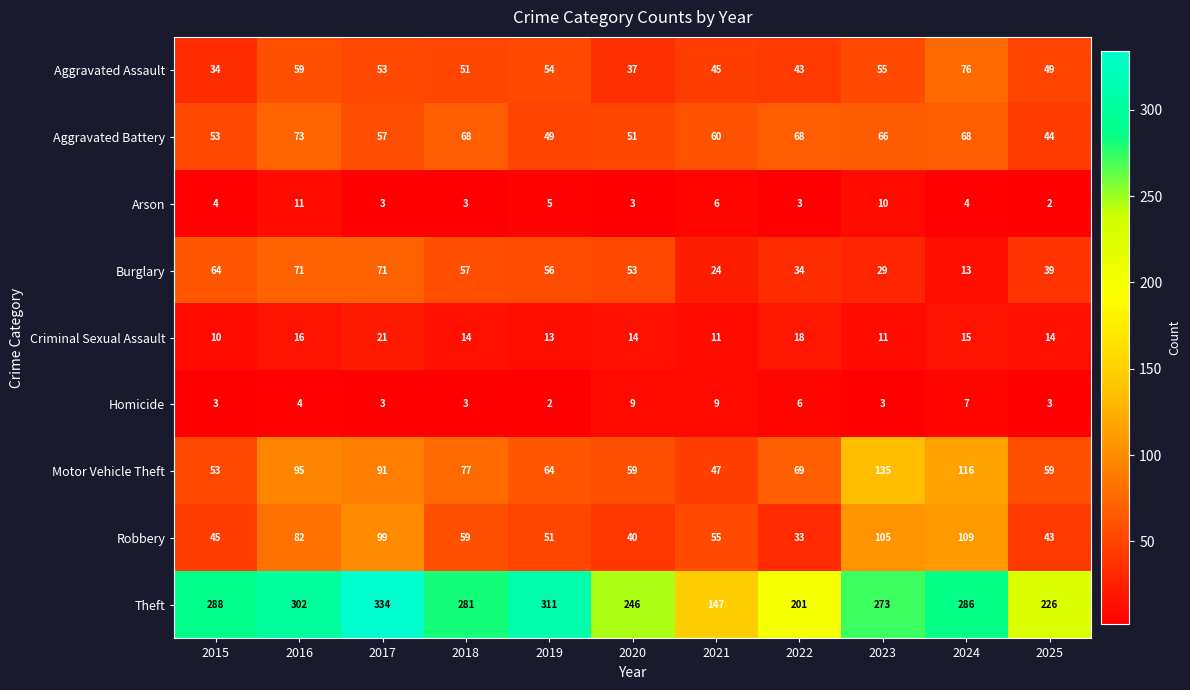

Where is Robbery nearest to the value 71?

2016